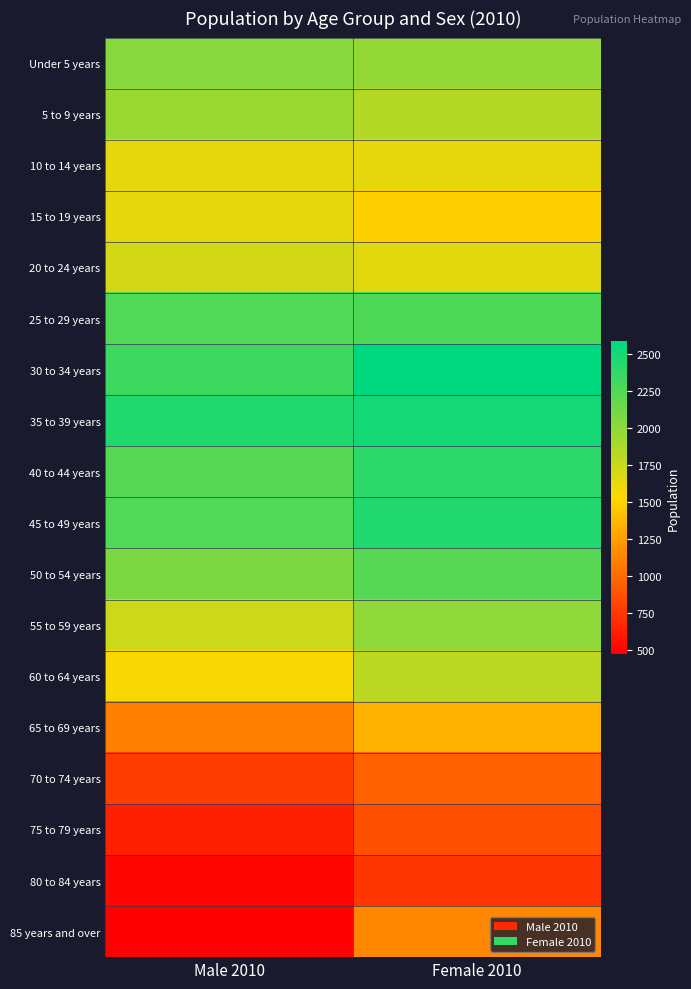

Which label corresponds to the largest value in the chart?

Female 2010